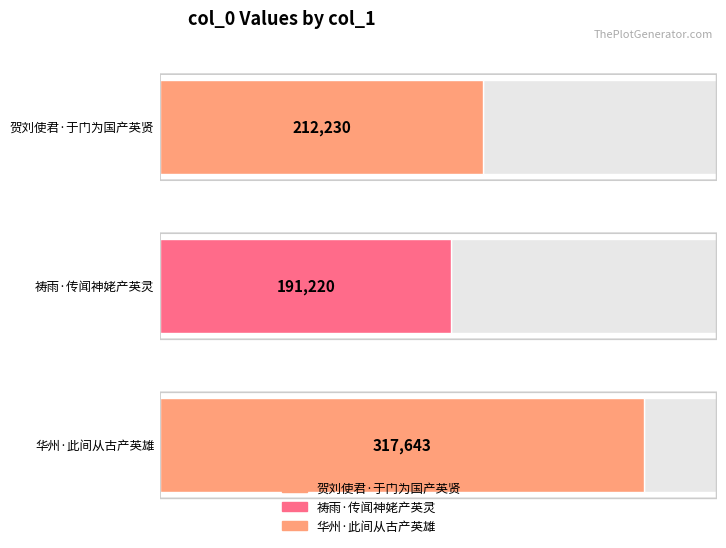

Which label corresponds to the smallest value in the chart?

祷雨·传闻神姥产英灵